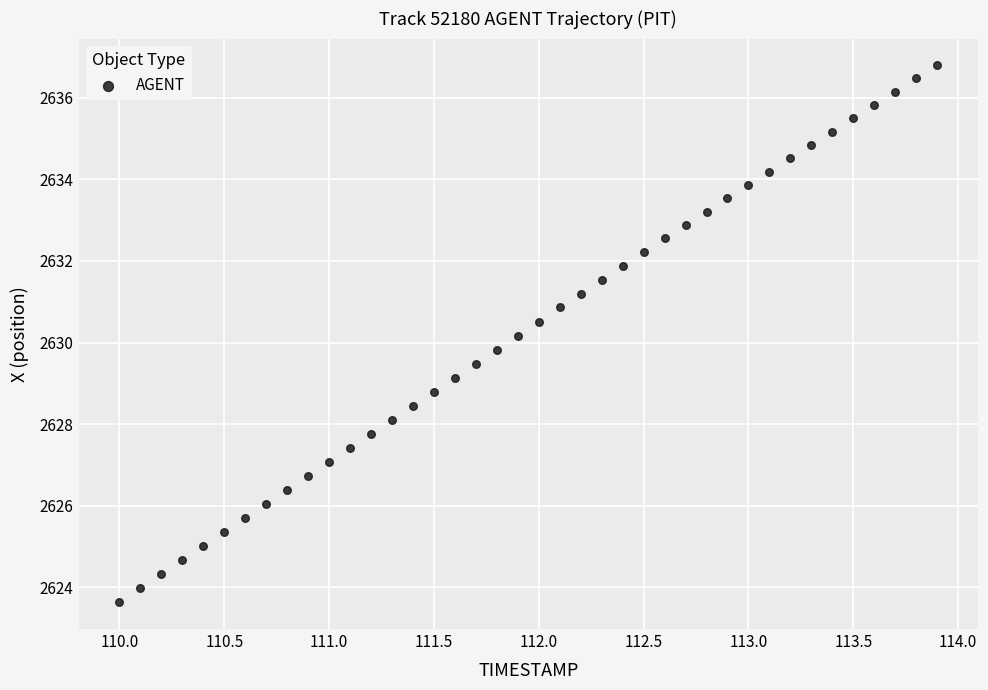

What is the range of X values (max minus min)?

3.9